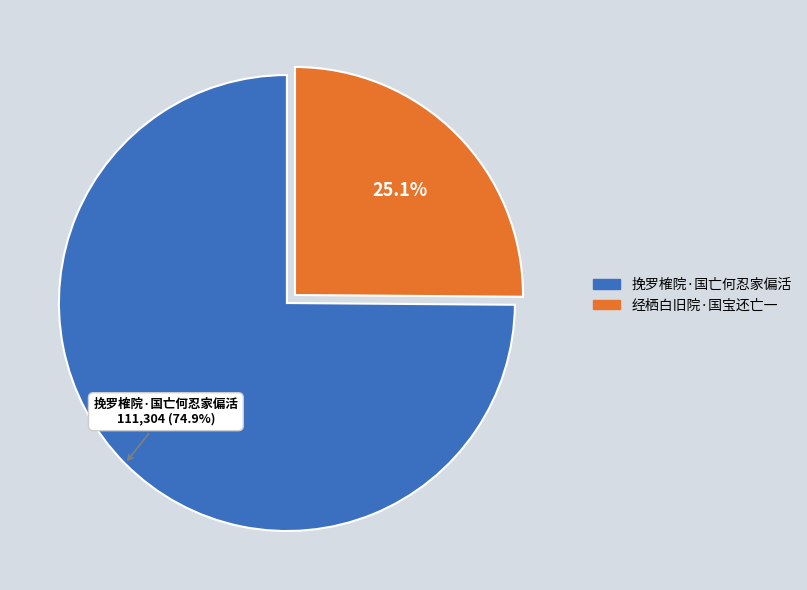

Does 经栖白旧院·国宝还亡一 account for over 50% of the chart?

No